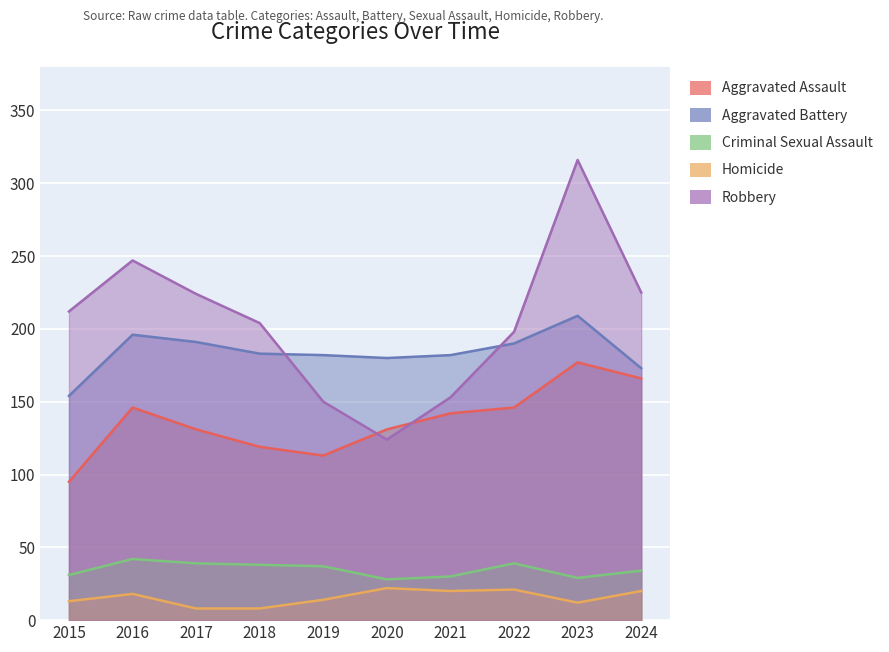

What is the sum of all Aggravated Battery values?

1840